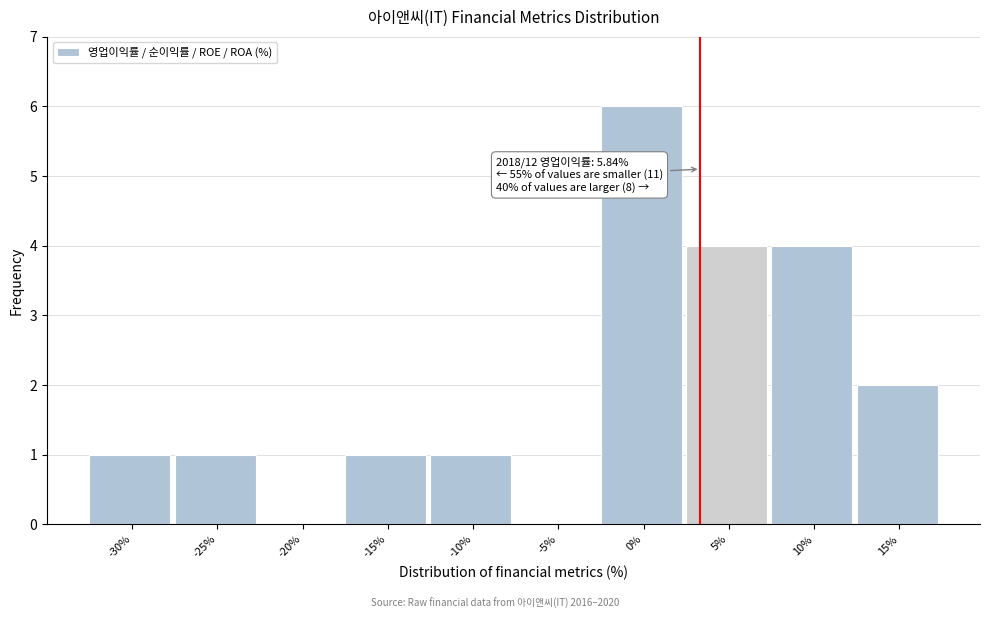

Reading left to right, transcribe all the data shown in this chart.

-30%=1	-25%=1	-20%=0	-15%=1	-10%=1	-5%=0	0%=6	5%=4	10%=4	15%=2